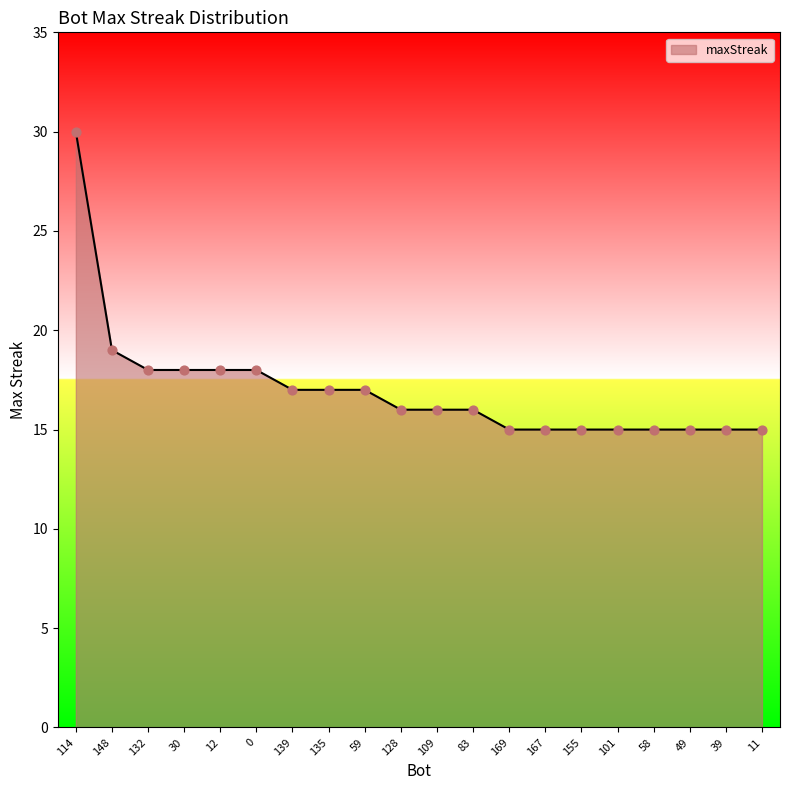

Approximately how many times larger is the value at 39 compared to 114?

0.5